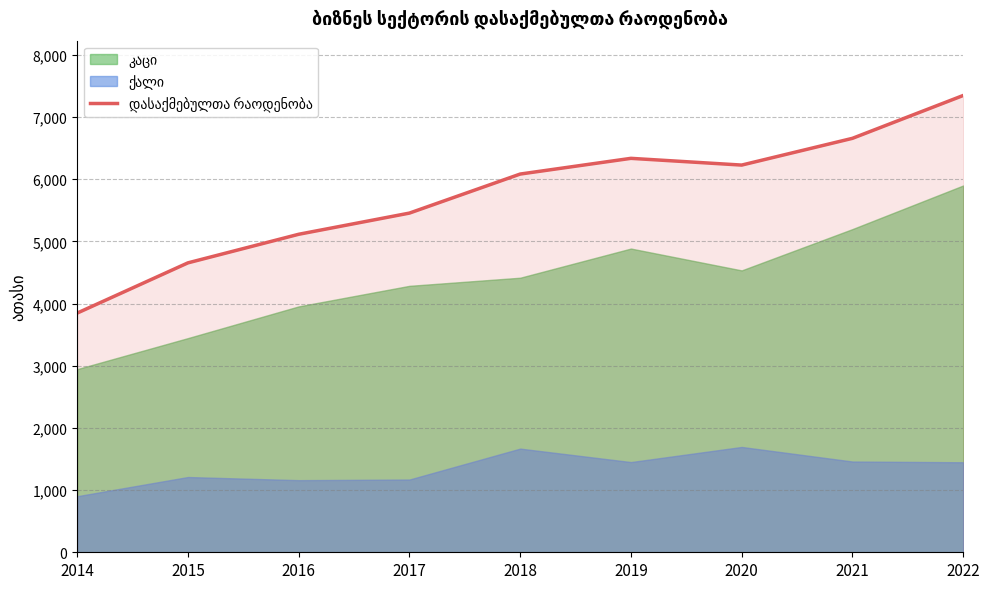

Between 2016 and 2018, which is larger?

2018